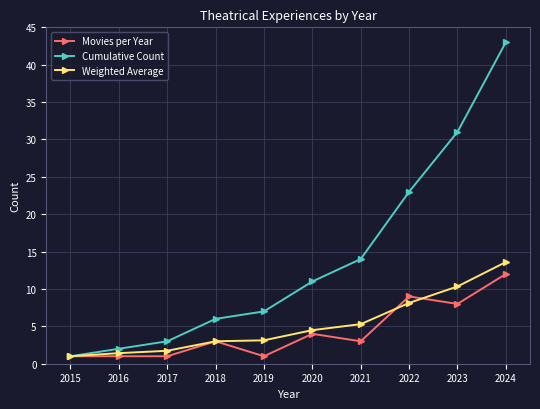

Read the Cumulative Count value at 2019.

7.0